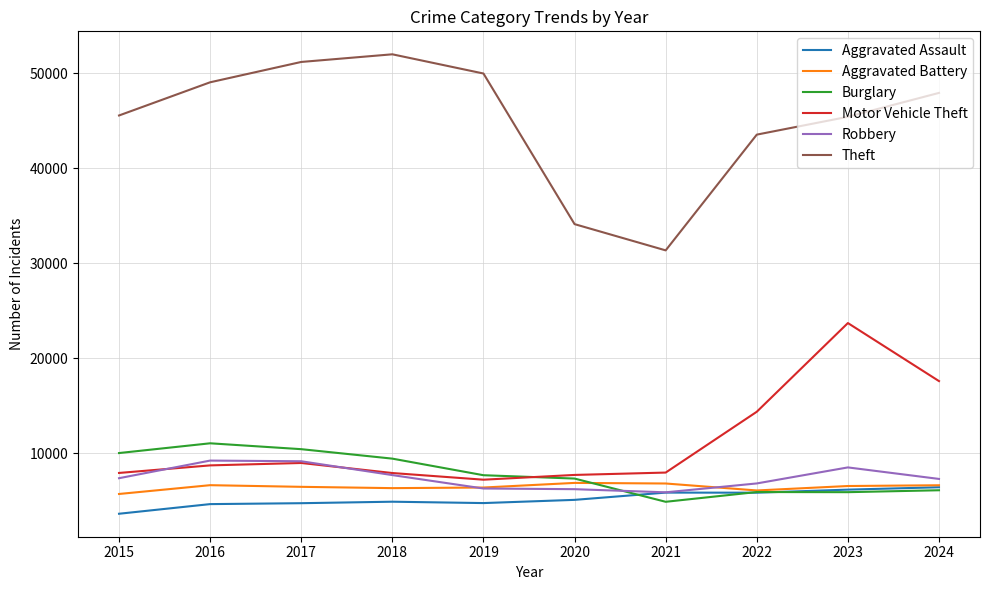

Which series changed the most between 2020 and 2023?

Motor Vehicle Theft